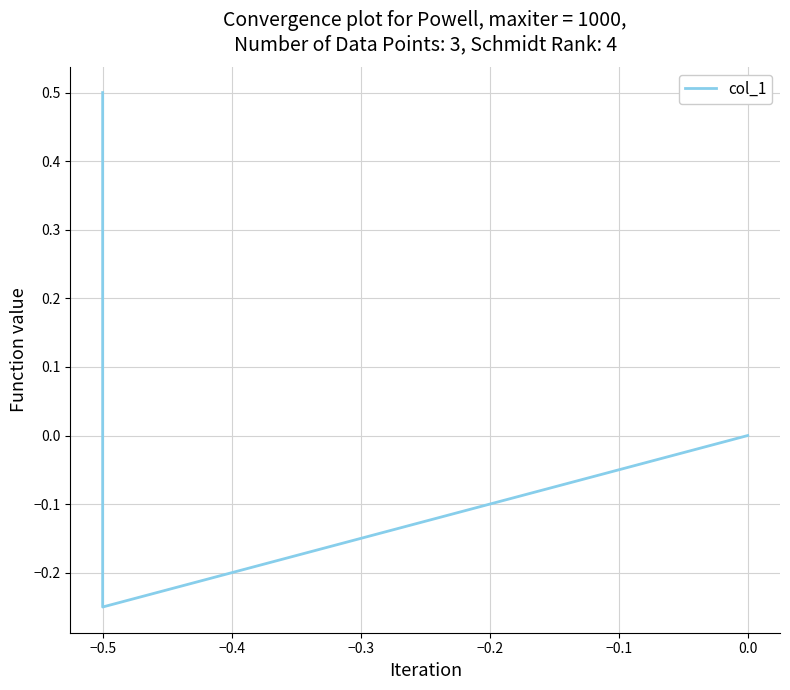

What is the average value?

0.1